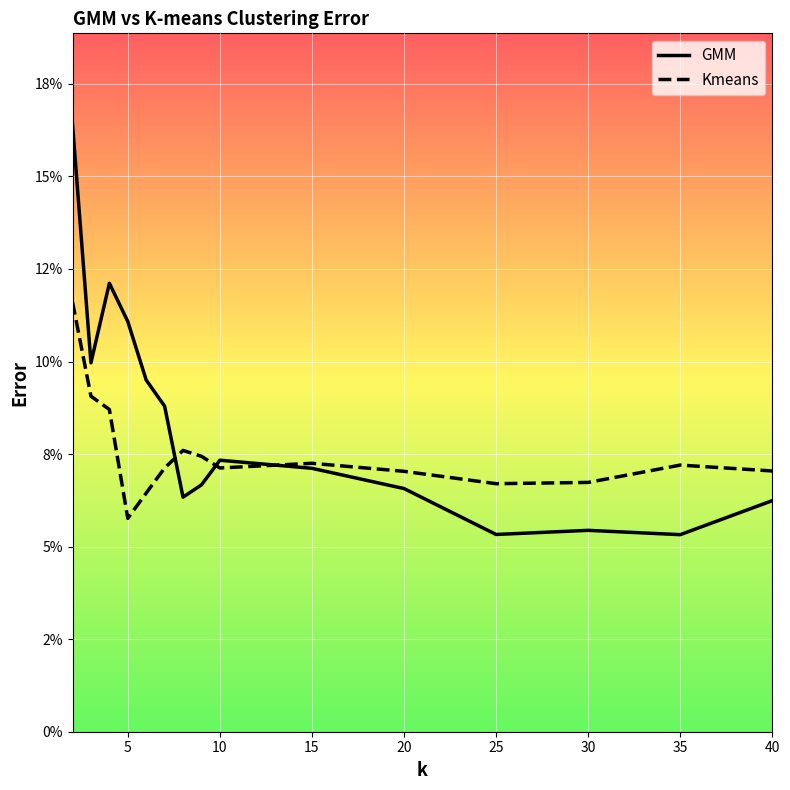

What are all the series names shown in the legend?

GMM, Kmeans